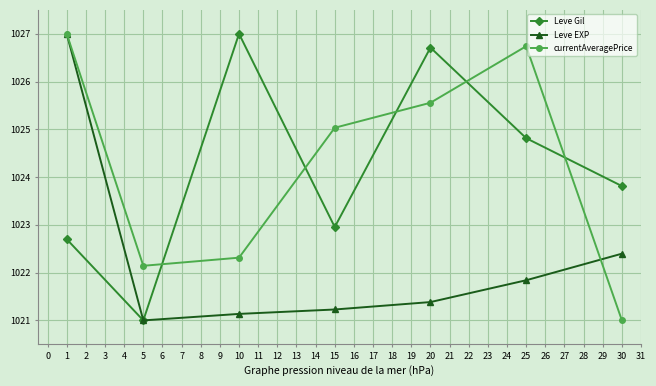

Reading left to right, what are all the values shown in this chart?

Leve Gil: 1022.7	1021.0	1027.0	1023.0	1026.7	1024.8	1023.8
Leve EXP: 1027.0	1021.0	1021.1	1021.2	1021.4	1021.8	1022.4
currentAveragePrice: 1027.0	1022.1	1022.3	1025.0	1025.6	1026.7	1021.0